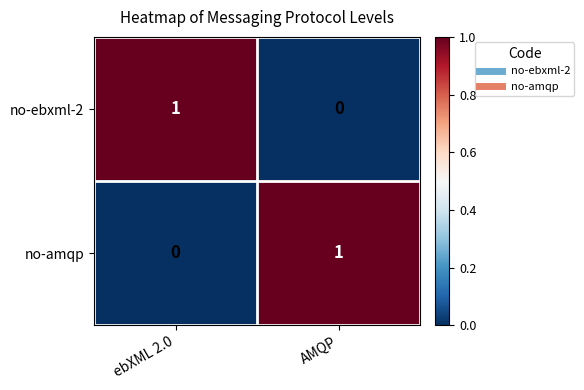

Which category has the lowest value in the no-amqp series?

ebXML 2.0